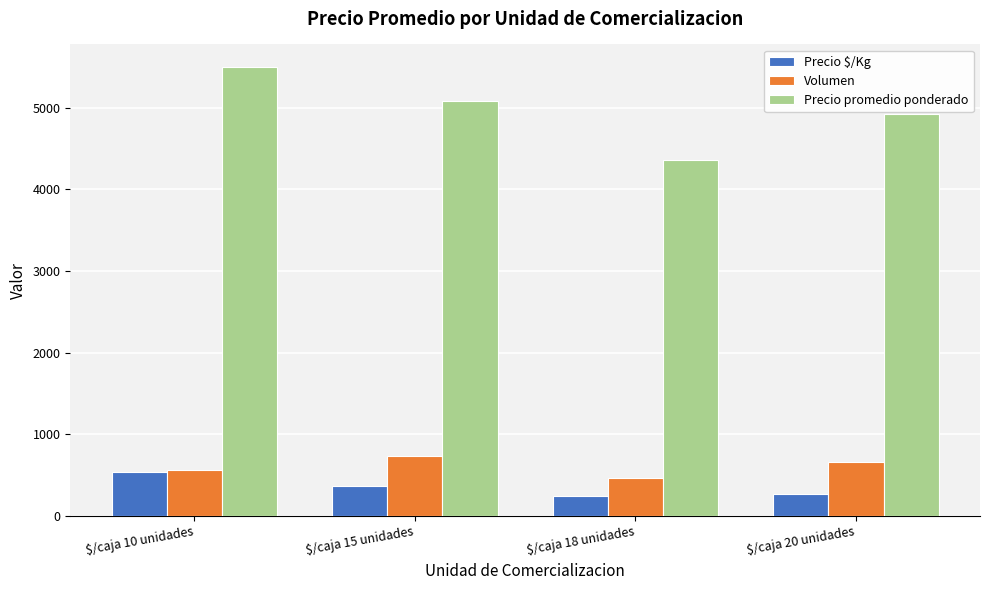

At $/caja 15 unidades, list the series in order from largest to smallest.

Precio promedio ponderado, Volumen, Precio $/Kg